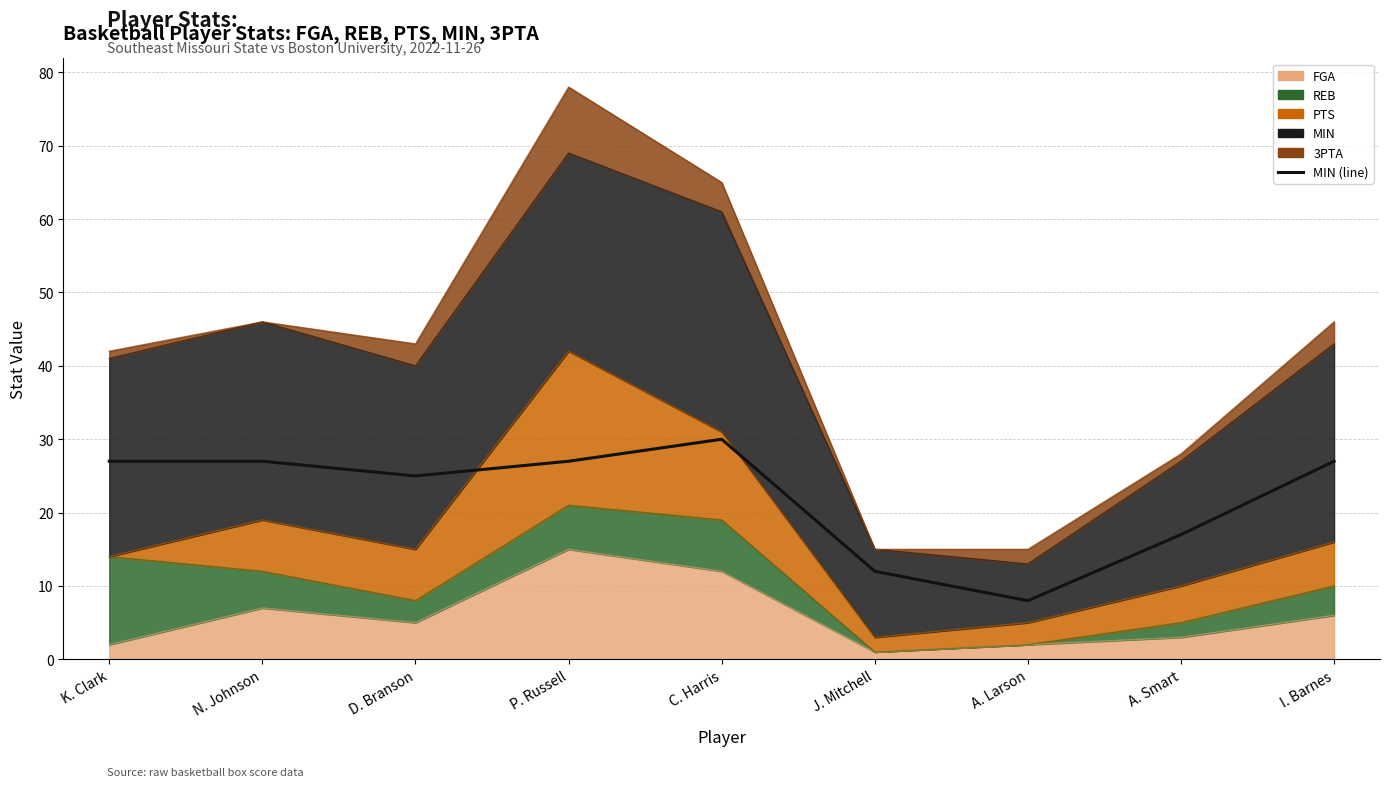

What is the value of the 6th point from the left?

12